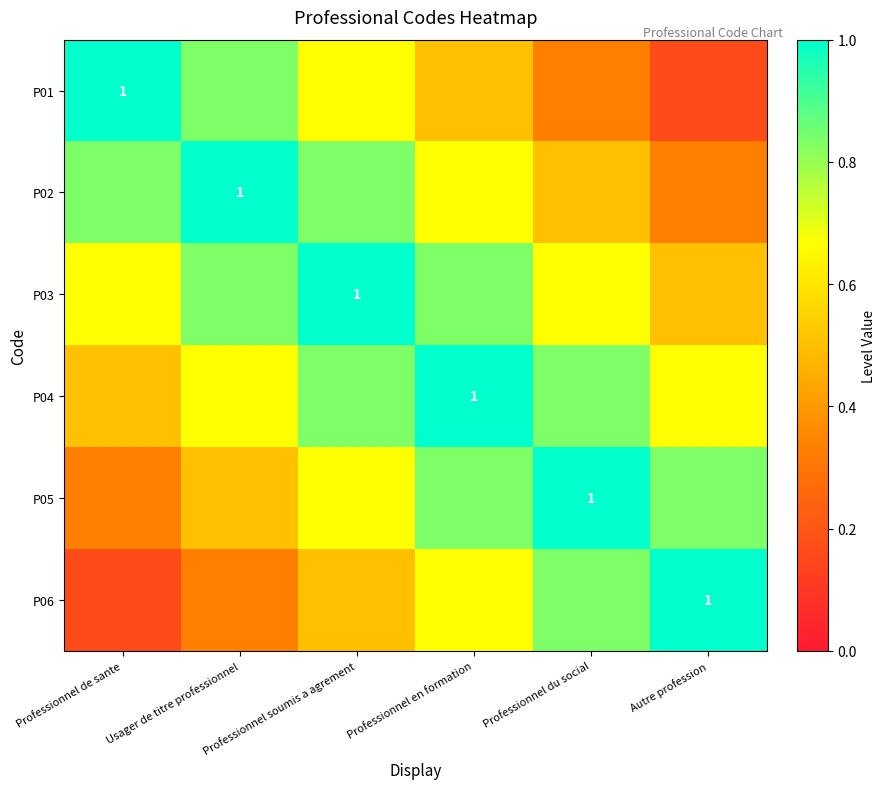

The value of P04 at Professionnel soumis a agrement is 0.8. True or false?

True